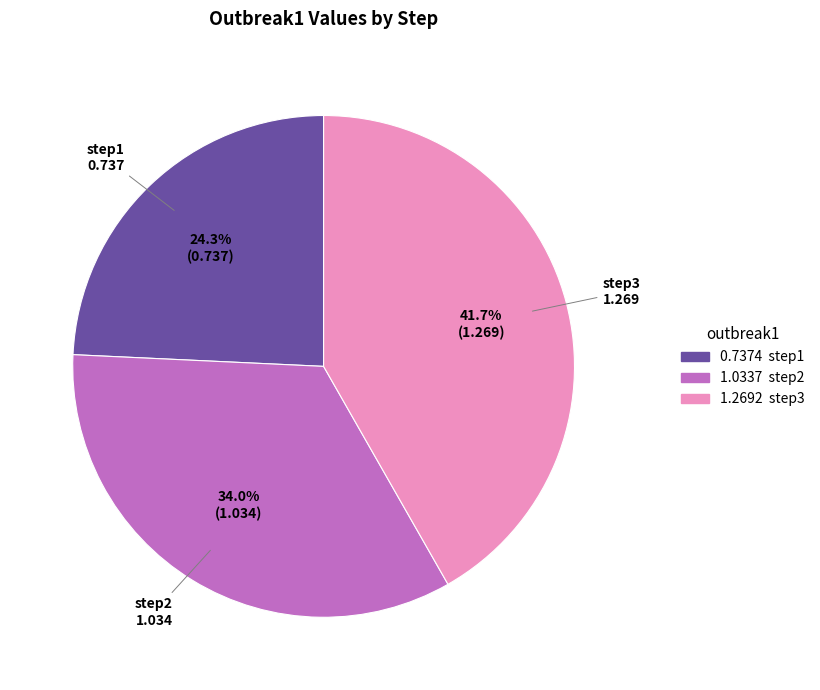

True or false: step1 accounts for 24% of the total.

True